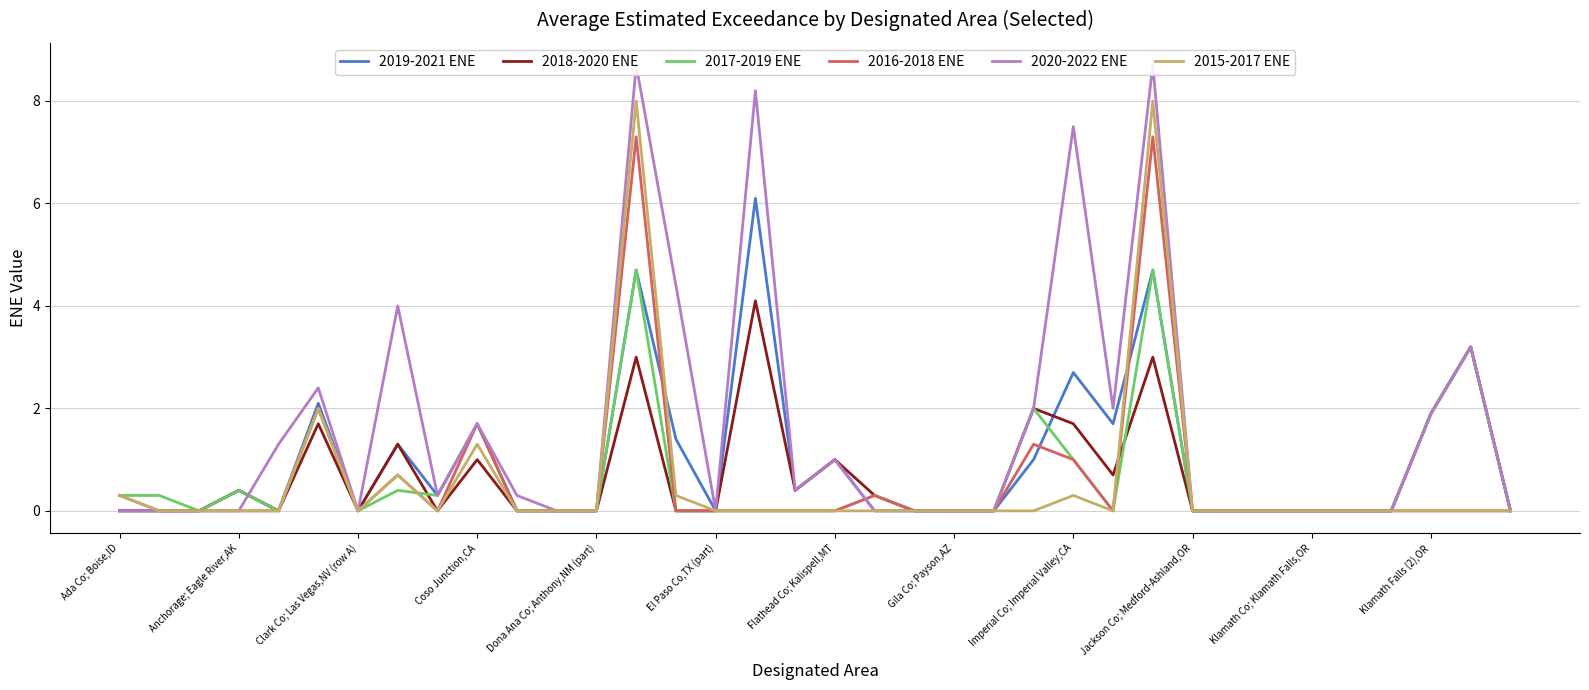

Count the number of categories in the chart.

36